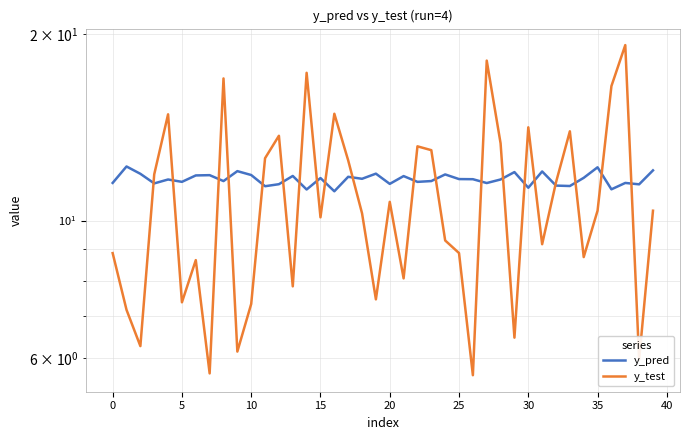

What is the difference between the maximum and minimum values in the y_test series?

13.6